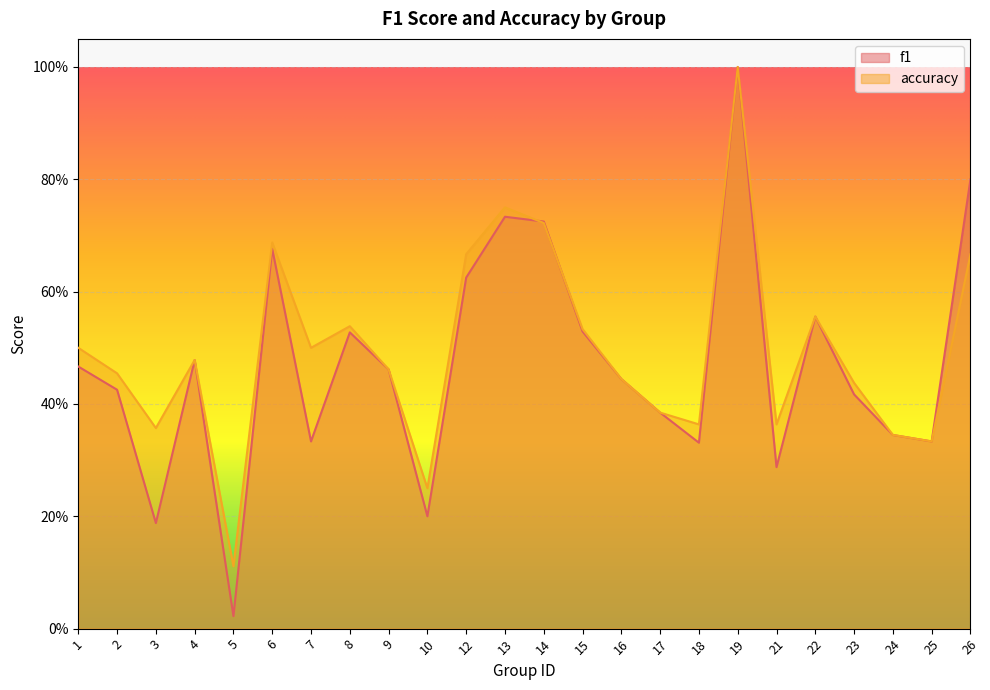

Reading right to left, list all the values displayed in this chart.

f1: 0.8	0.3	0.3	0.4	0.6	0.3	1.0	0.3	0.4	0.4	0.5	0.7	0.7	0.6	0.2	0.5	0.5	0.3	0.7	0.0	0.5	0.2	0.4	0.5
accuracy: 0.7	0.3	0.3	0.4	0.6	0.4	1.0	0.4	0.4	0.4	0.5	0.7	0.8	0.7	0.2	0.5	0.5	0.5	0.7	0.1	0.5	0.4	0.5	0.5